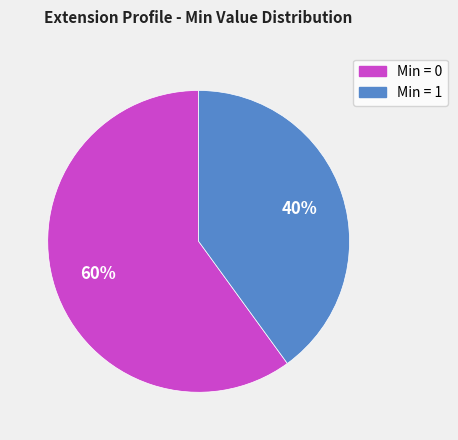

To the nearest percent, what is the difference between the largest and smallest slice percentages?

20%